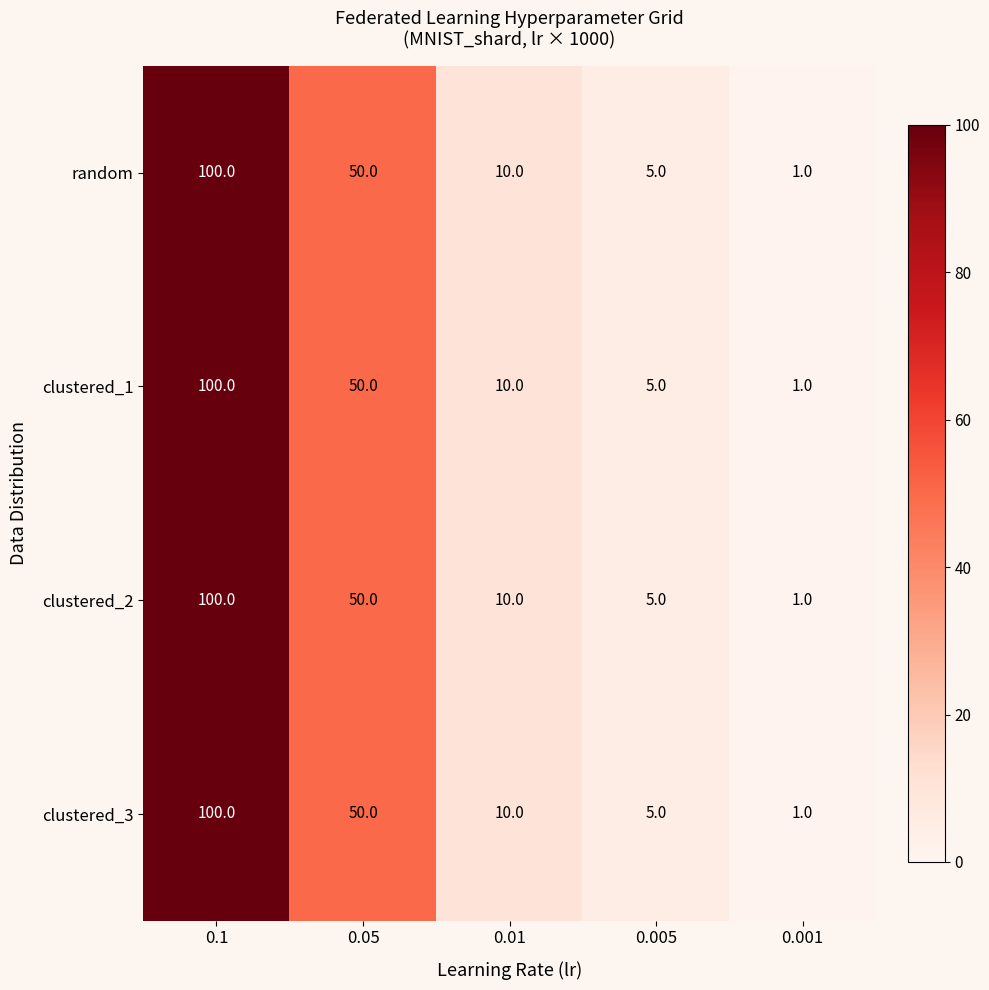

At which category is the sum across all series the highest?

0.1